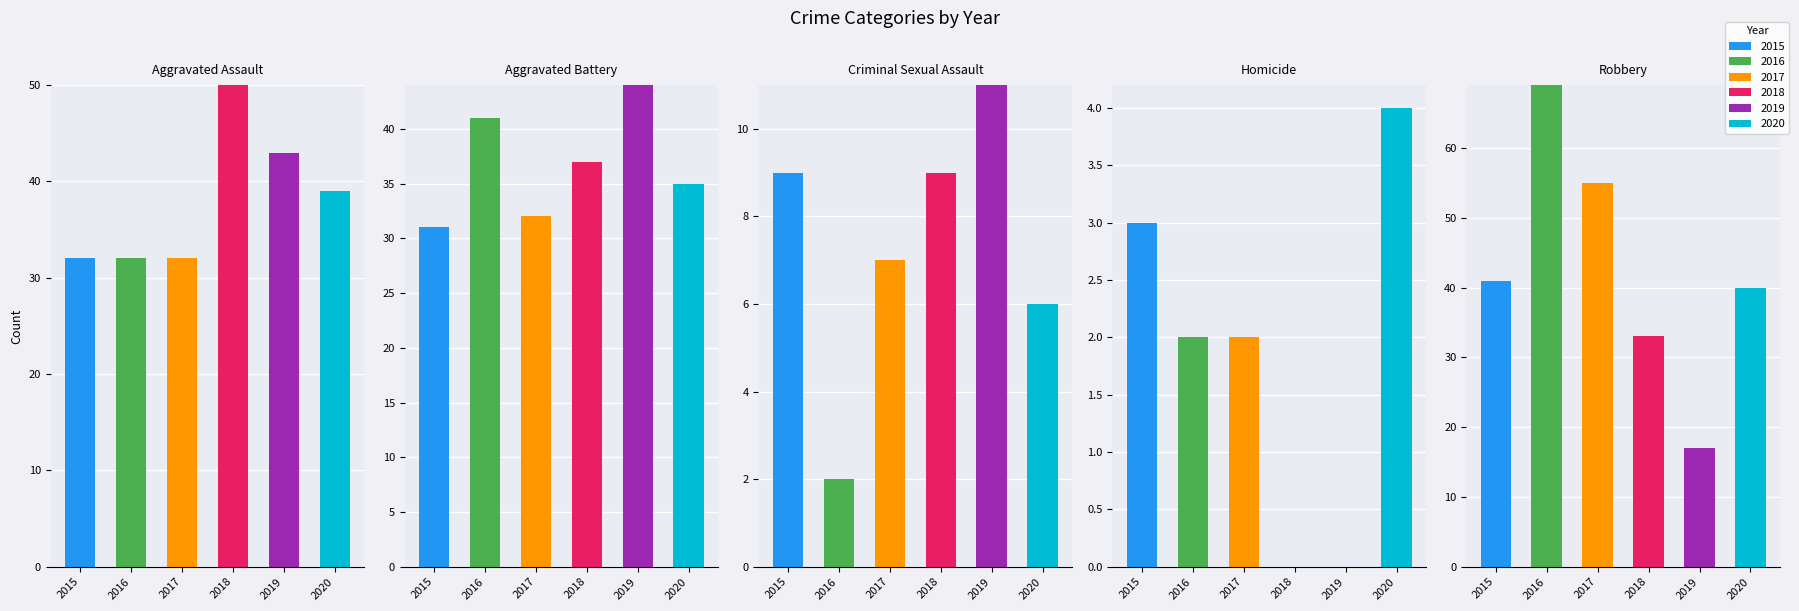

Which has a higher value, Aggravated Assault or Criminal Sexual Assault?

Aggravated Assault